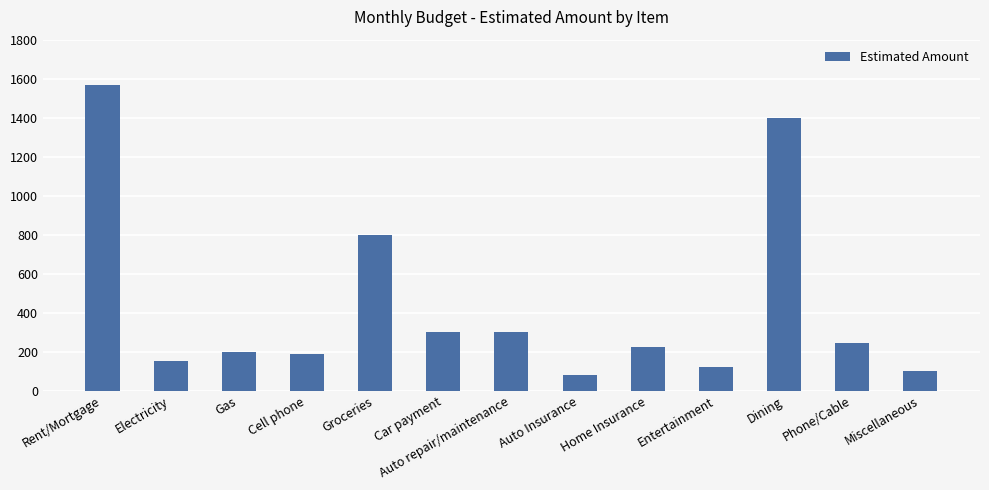

How many values are below 222?

6